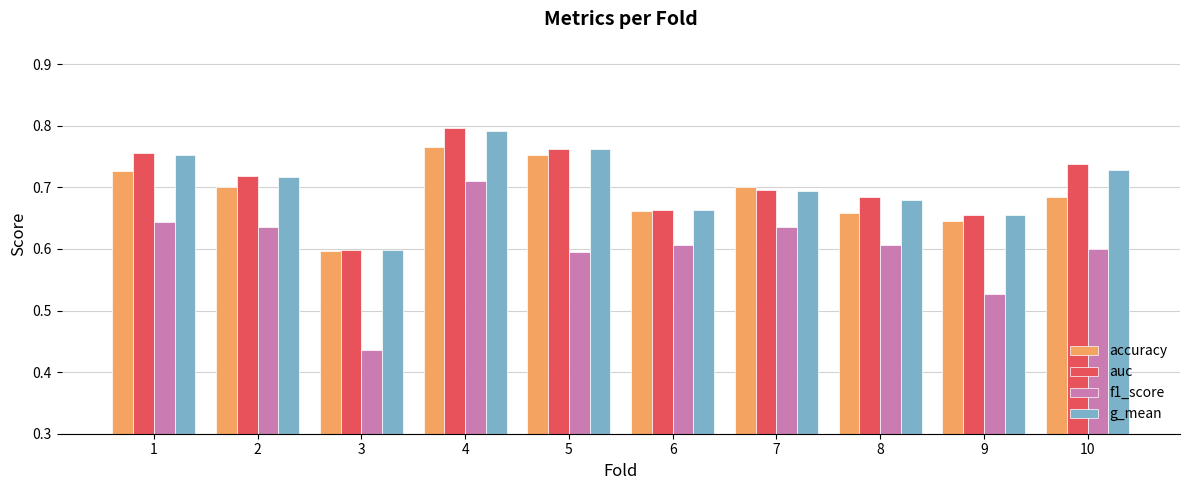

What is the difference between the highest and lowest values at 6?

0.1